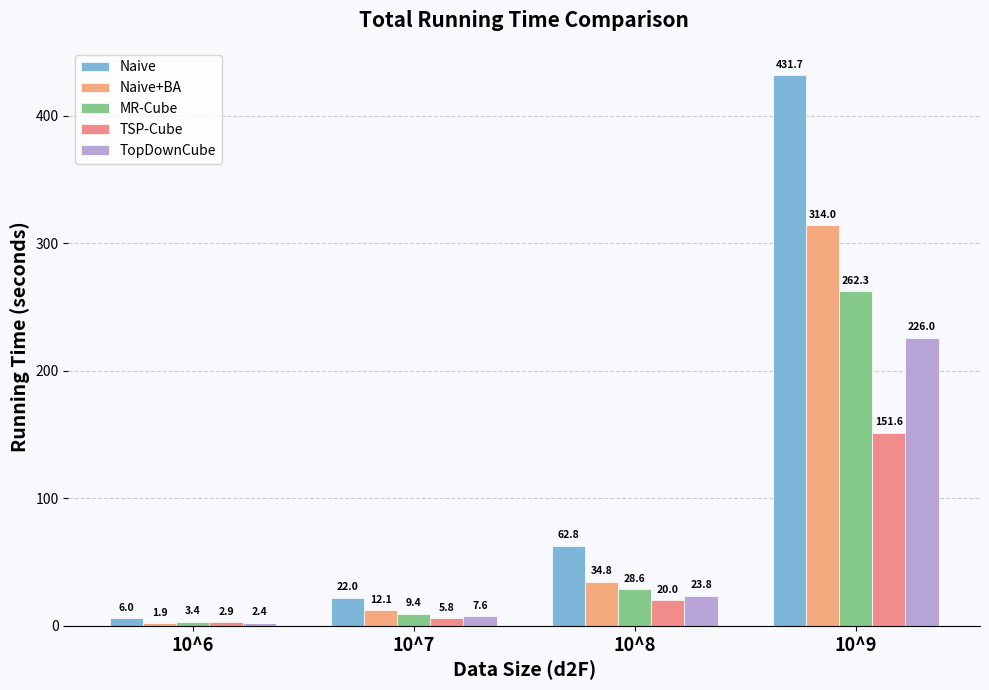

Is it true that TSP-Cube equals 3.2 at 10^7?

False